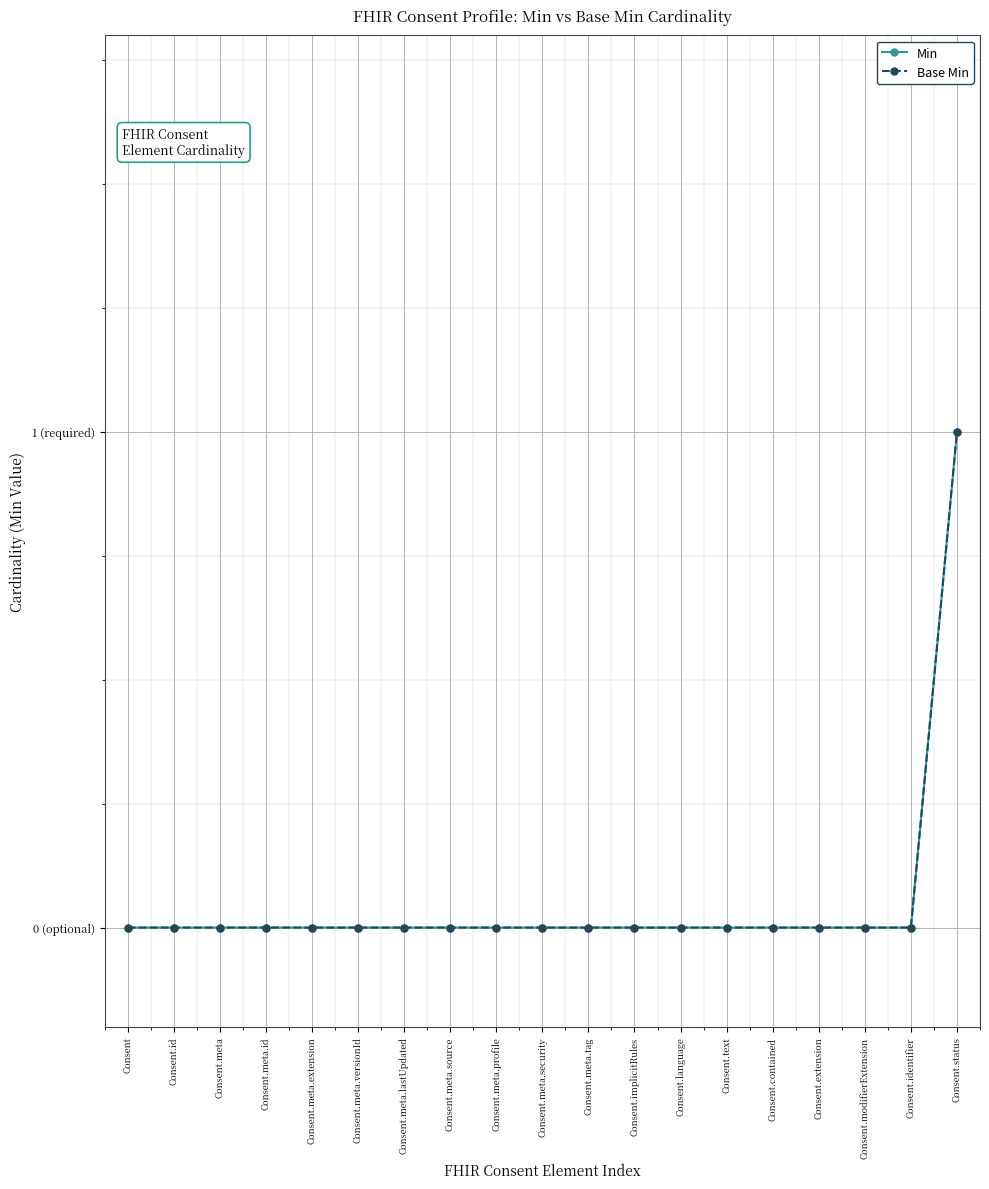

At which category is the sum across all series the highest?

Consent.status